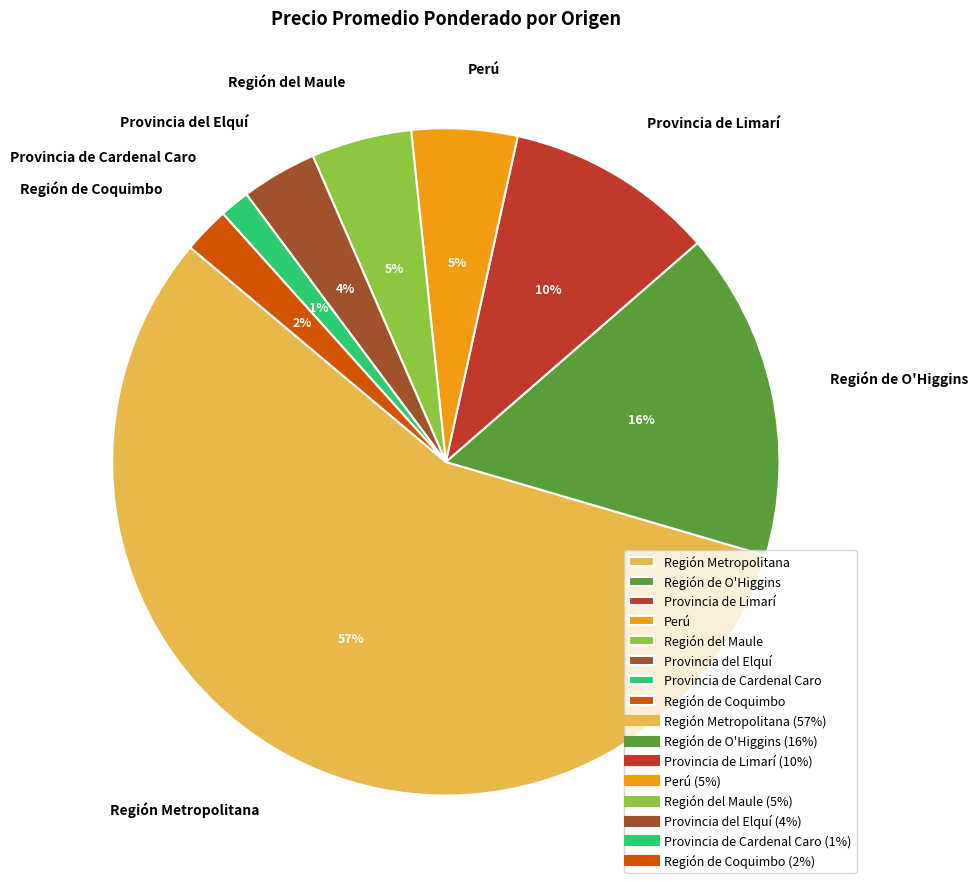

What percentage is the Región Metropolitana slice, to the nearest percent?

57%